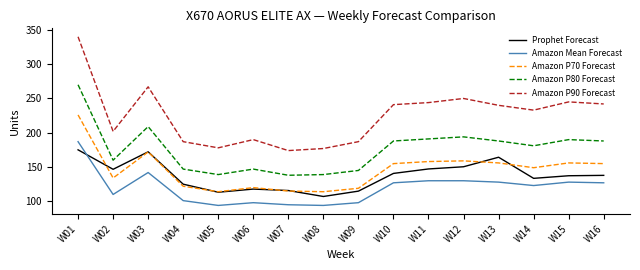

What are all the series names shown in the legend?

Prophet Forecast, Amazon Mean Forecast, Amazon P70 Forecast, Amazon P80 Forecast, Amazon P90 Forecast